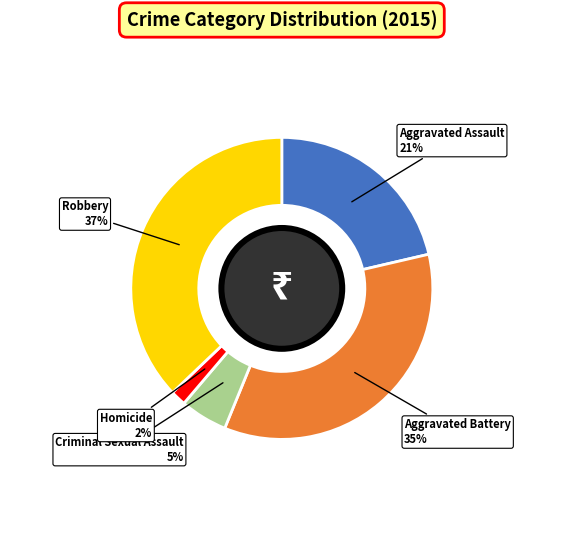

To the nearest percent, what is the difference between the largest and smallest slice percentages?

35%